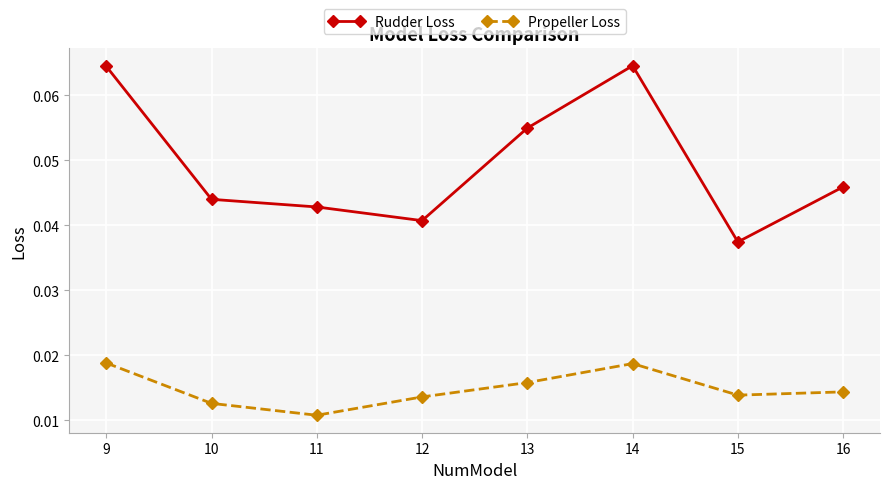

How many lines are shown in the chart?

2